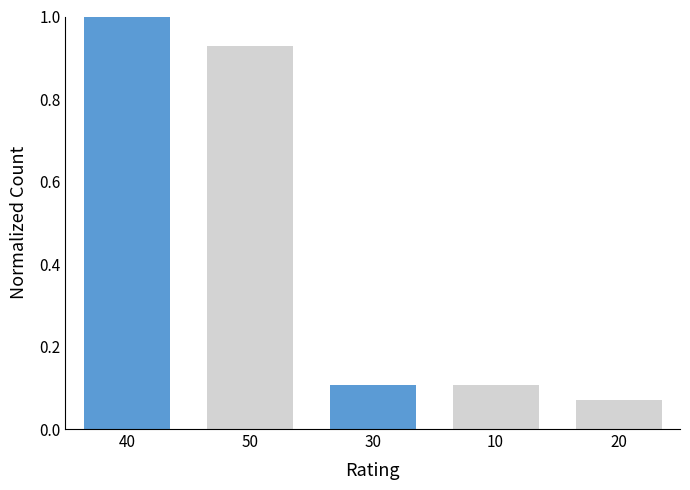

The chart shows a value of 0.2 at 30. True or false?

False